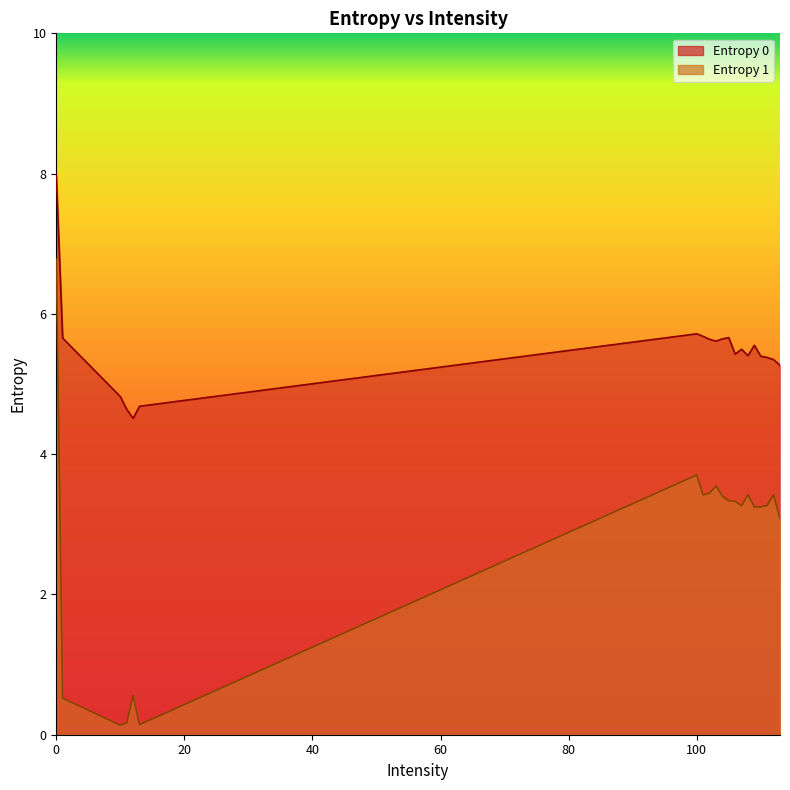

True or false: Entropy 1 and Entropy 0 intersect in this chart.

False